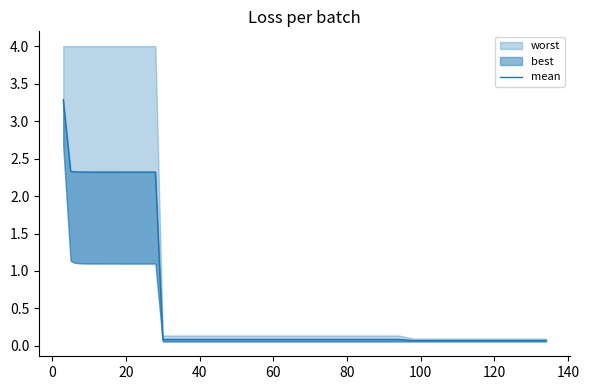

What is the value of the 13th point from the left?

2.3